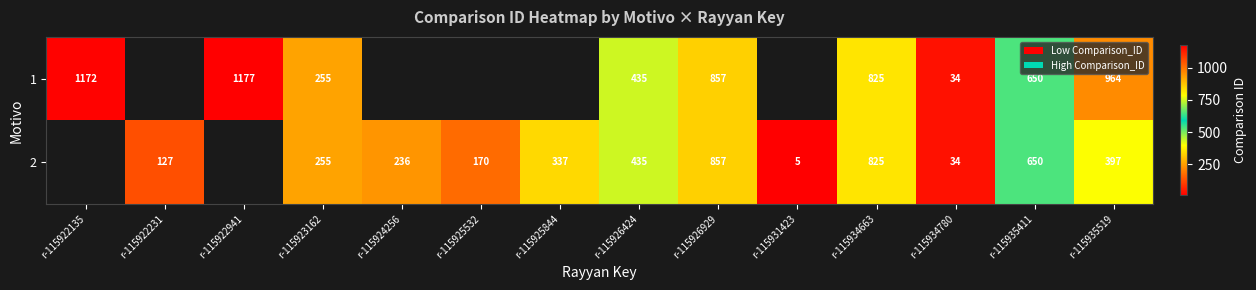

What is the smallest value displayed?

5.0